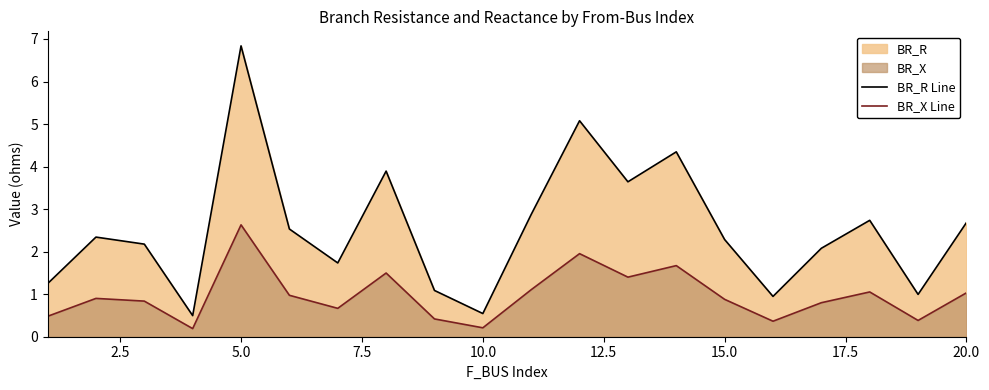

True or false: BR_R Line and BR_X Line cross at least once.

False